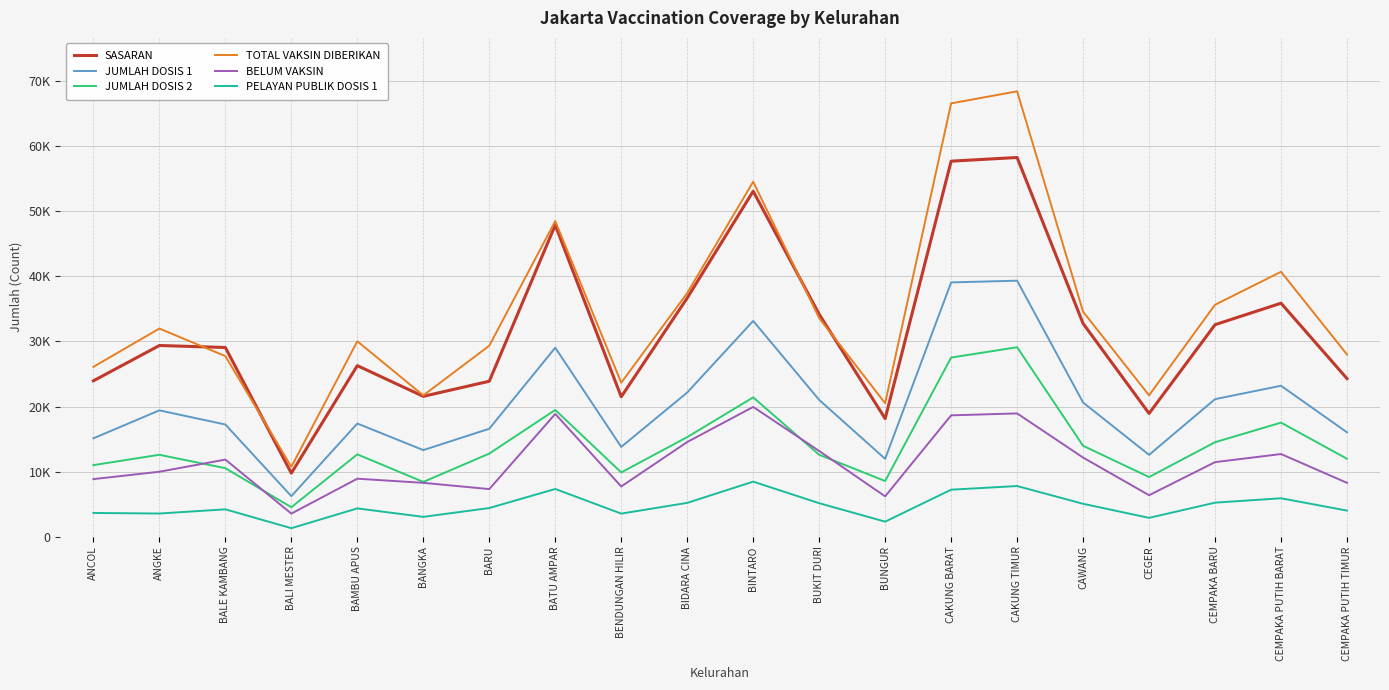

Does the chart display data point markers on the line(s)?

No